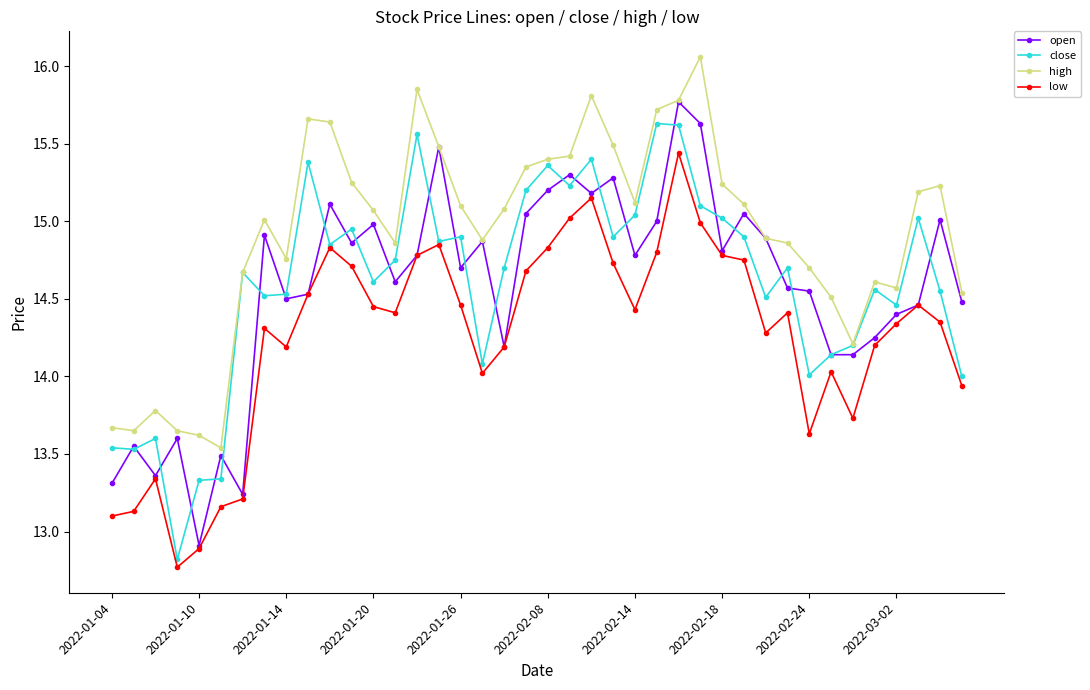

True or false: high and low intersect in this chart.

False